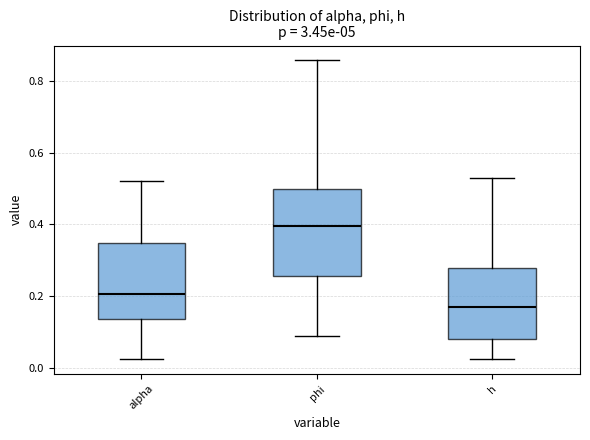

Which box has the highest median line?

phi